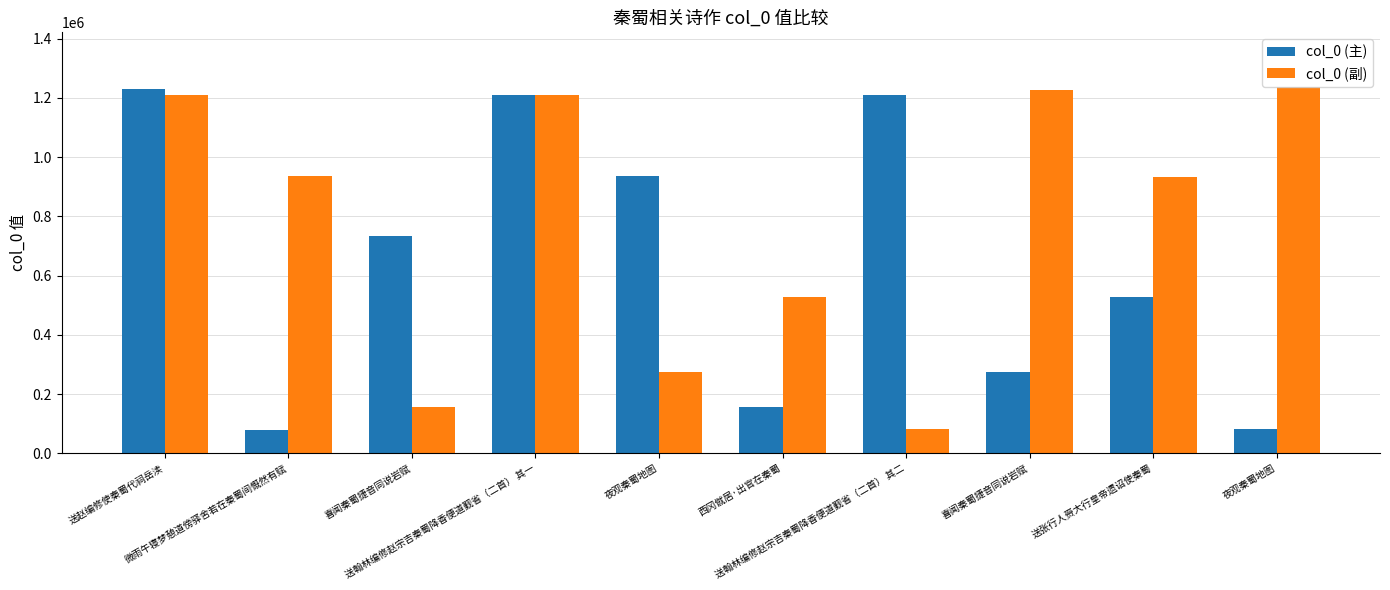

Are the bars grouped side by side (vs. stacked)?

Yes